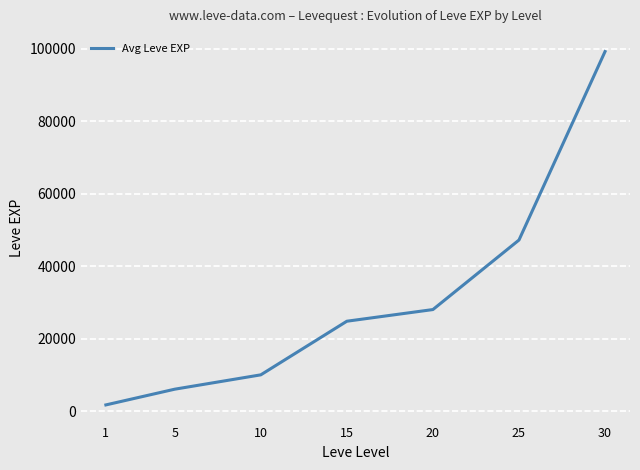

What is the difference between the maximum and second lowest values?

93190